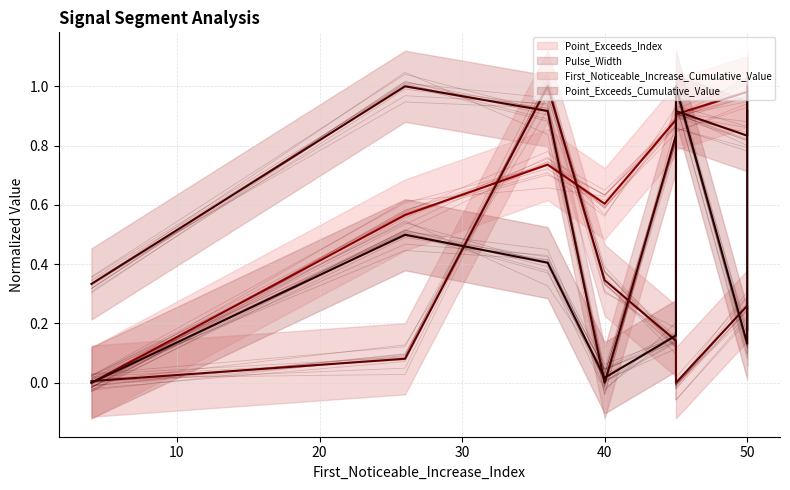

Is it true that First_Noticeable_Increase_Cumulative_Value (mean) equals 0.6 at 50?

False